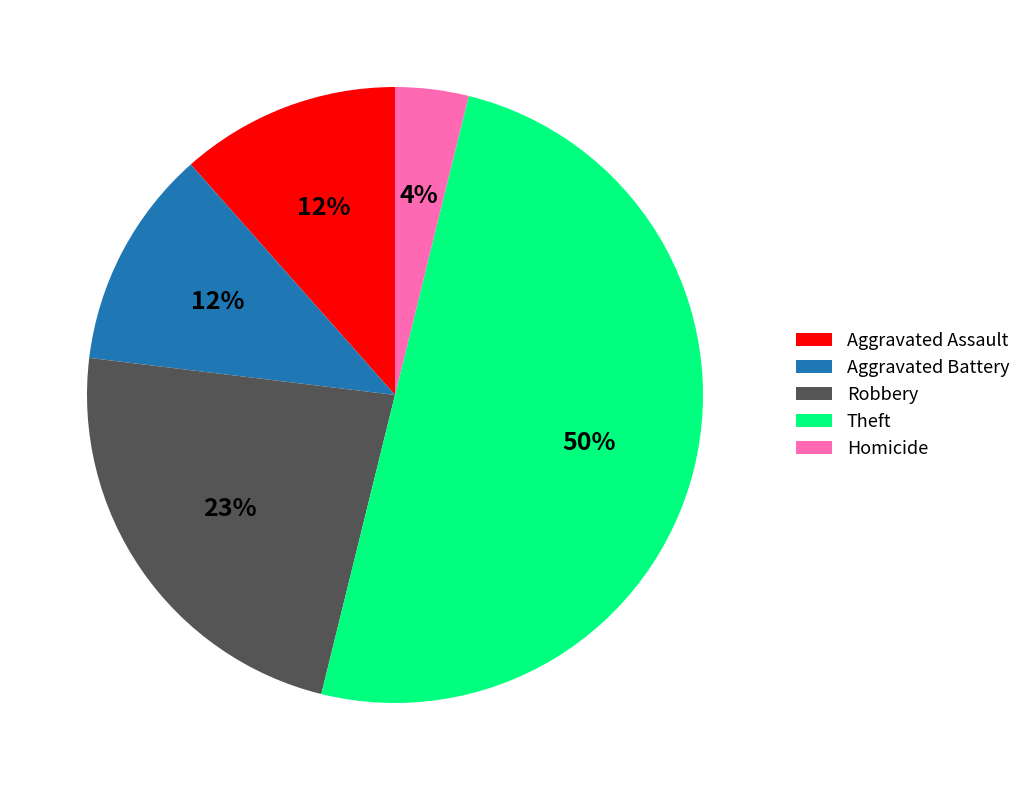

Does Aggravated Battery account for over 50% of the chart?

No